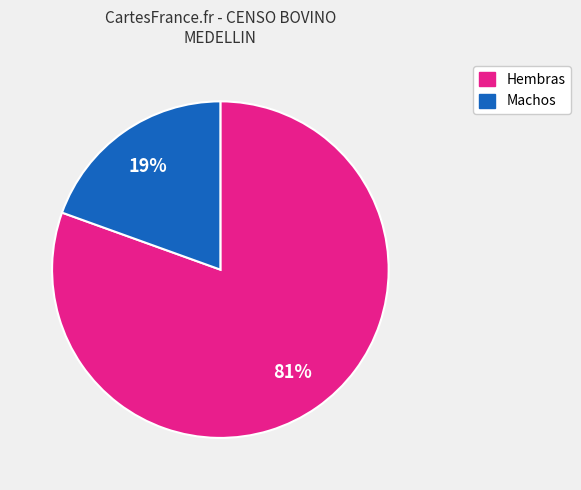

To the nearest percent, what is the average slice percentage?

50%